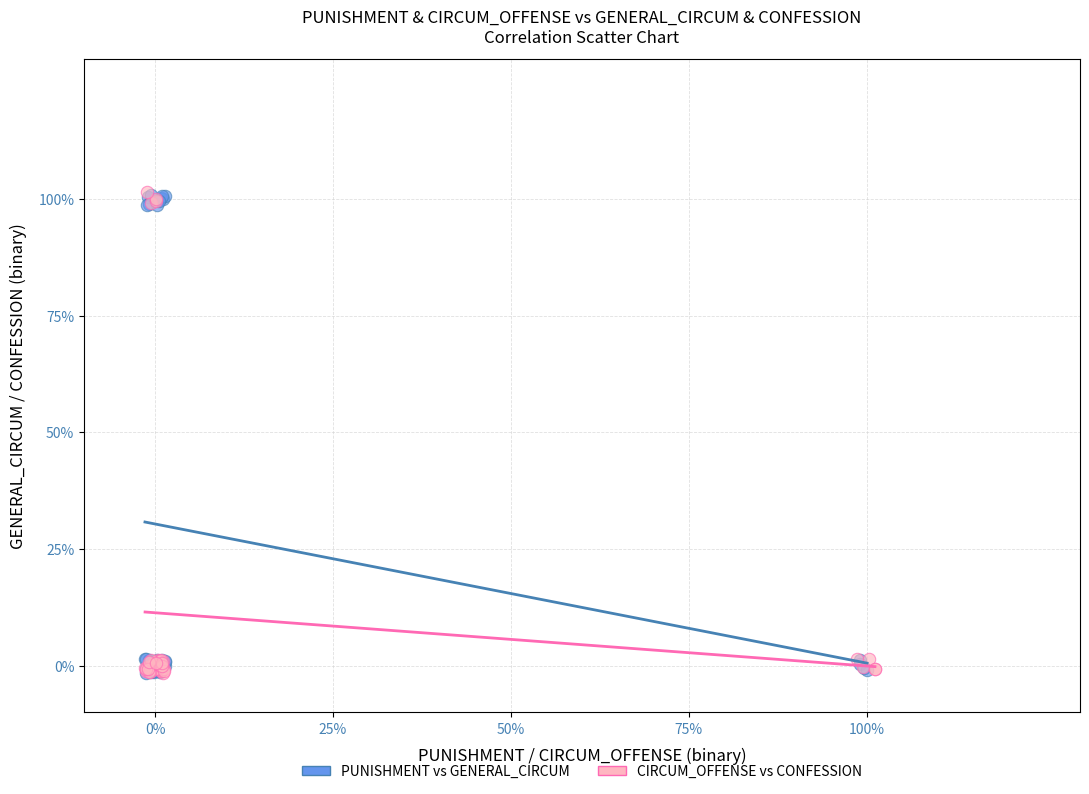

What are all the series names shown in the legend?

PUNISHMENT vs GENERAL_CIRCUM, CIRCUM_OFFENSE vs CONFESSION